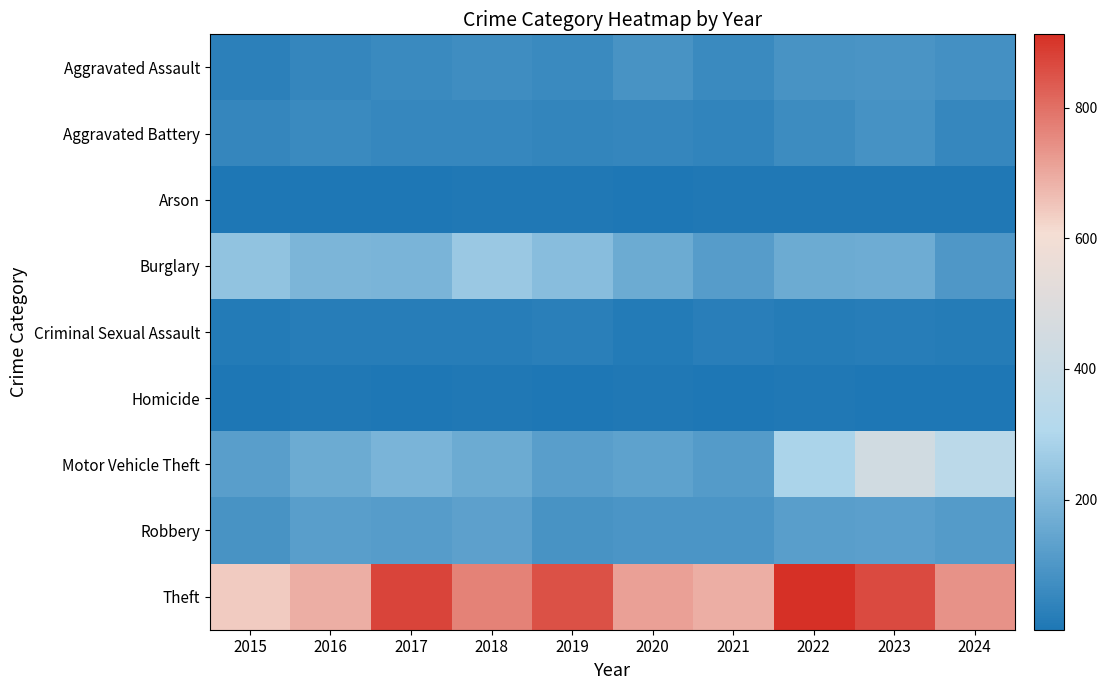

What is the difference between the highest and lowest values at 2017?

872